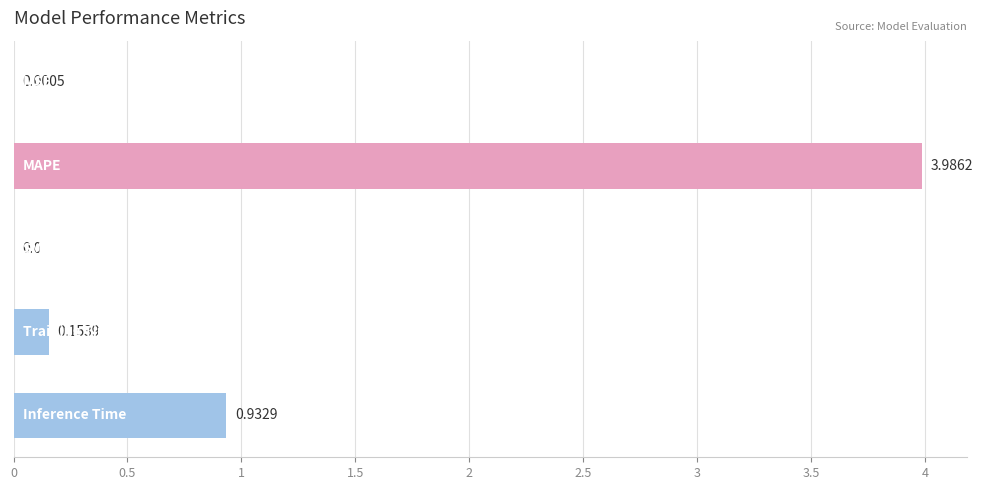

How many positive values are there?

4